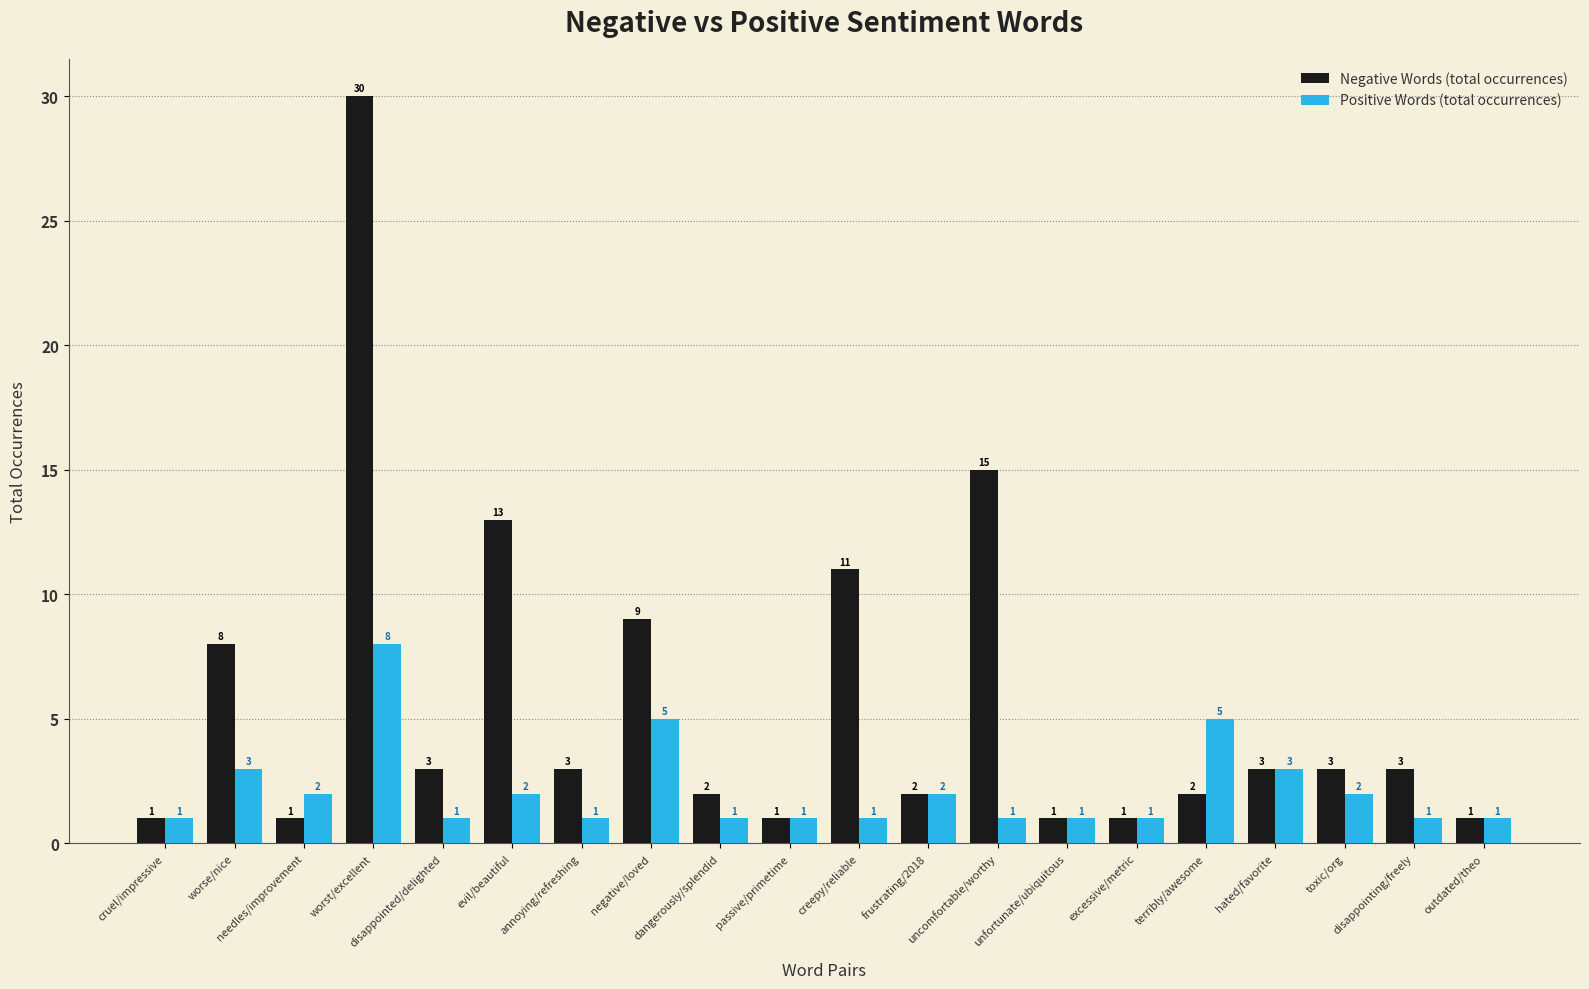

What is the average value of the Negative Words (total occurrences) series?

6